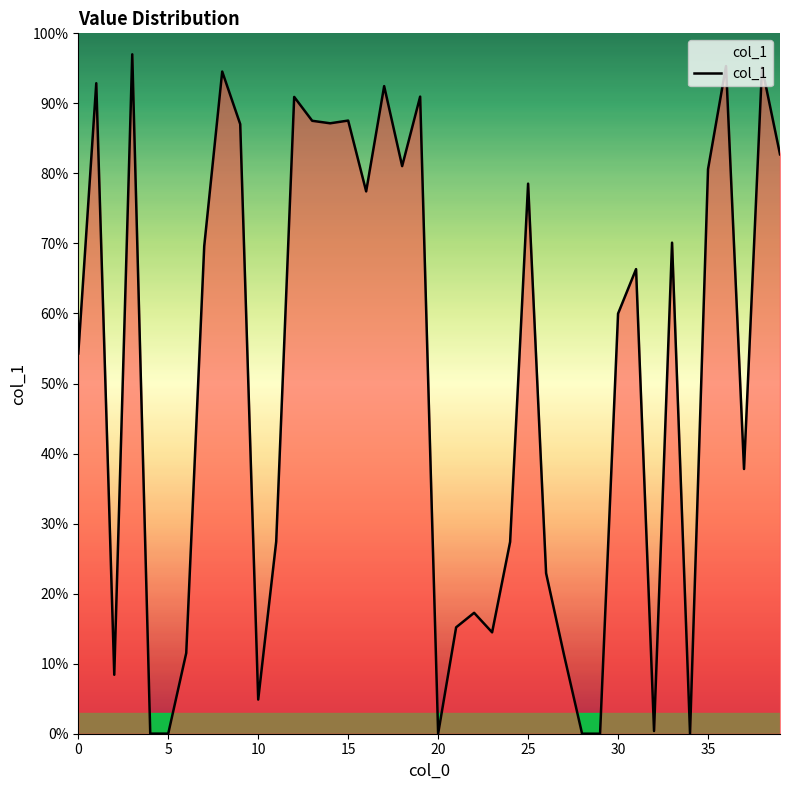

What is the sum of all values?

20.2